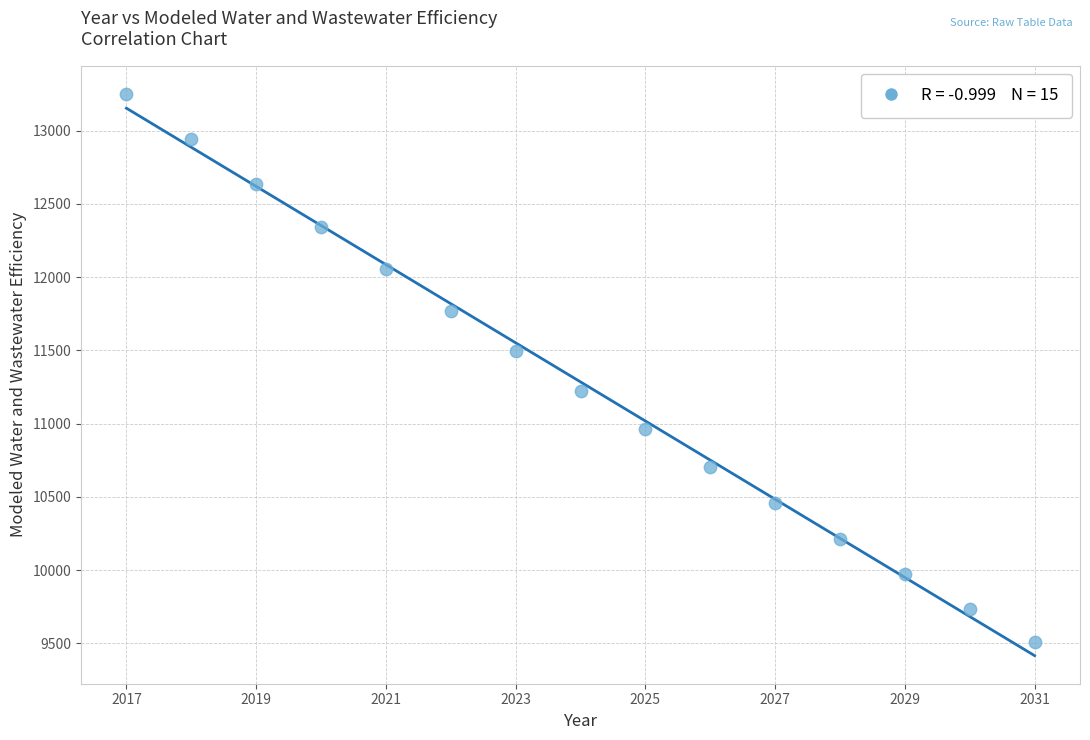

What is the range of Y values (max minus min)?

3744.4